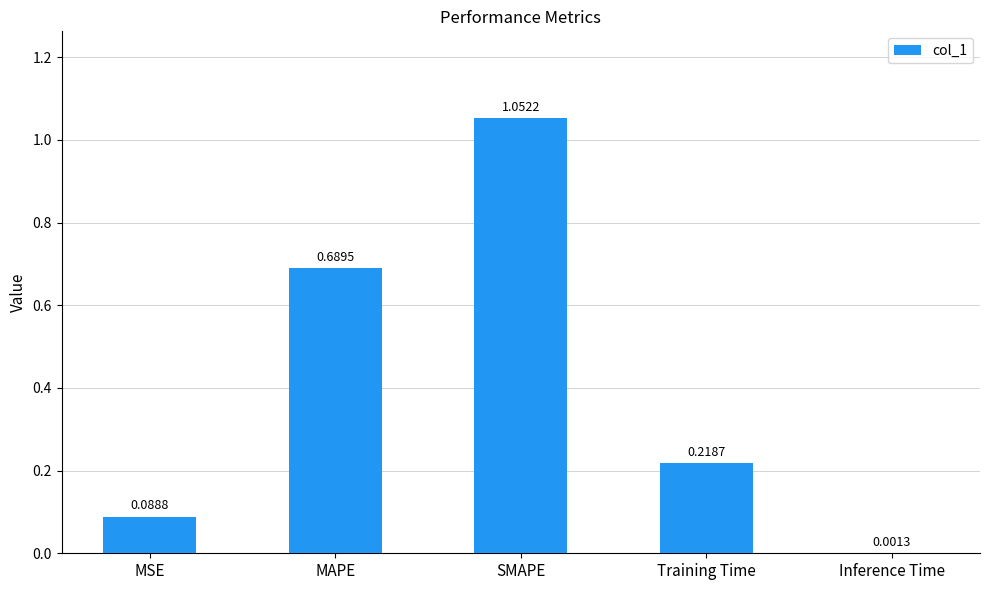

Which category has the highest value across all series?

SMAPE